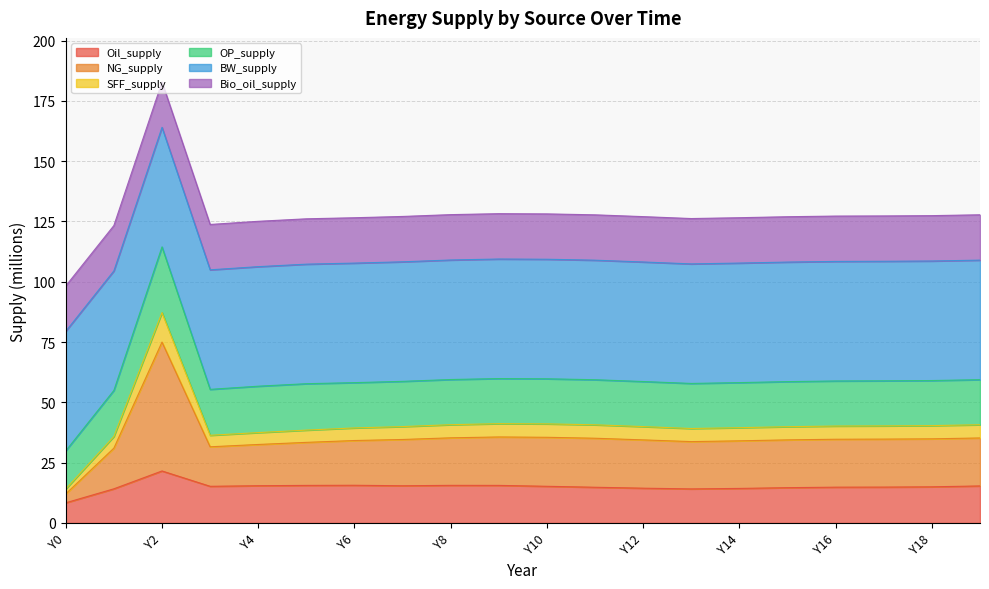

At which category is the sum across all series the highest?

Y2